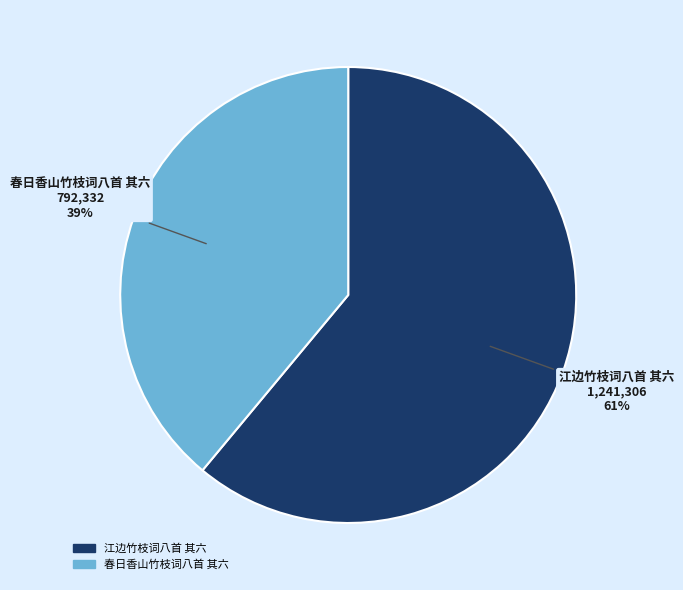

Count the number of slices in the pie.

2